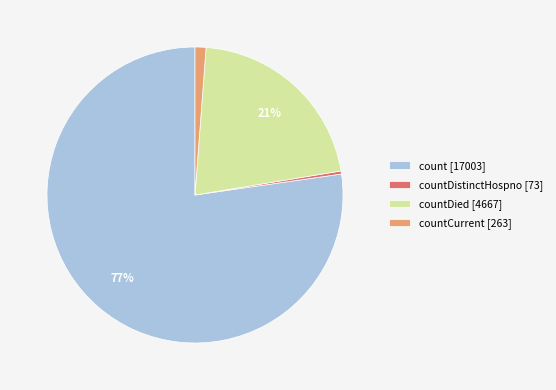

Does any single category account for the majority?

Yes